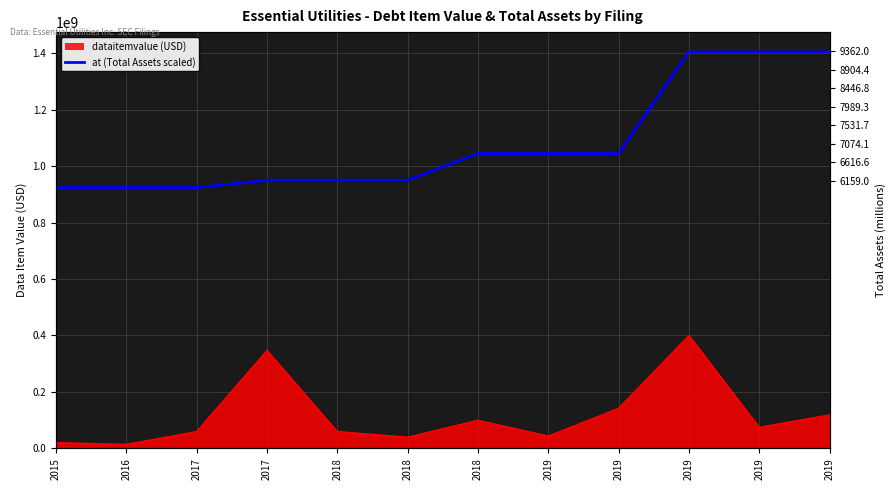

Reading right to left, extract all data points from this chart.

1404297750	1404297750	1404297750	1044674400	1044674400	1044674400	949869450	949869450	949869450	923848650	923848650	923848650